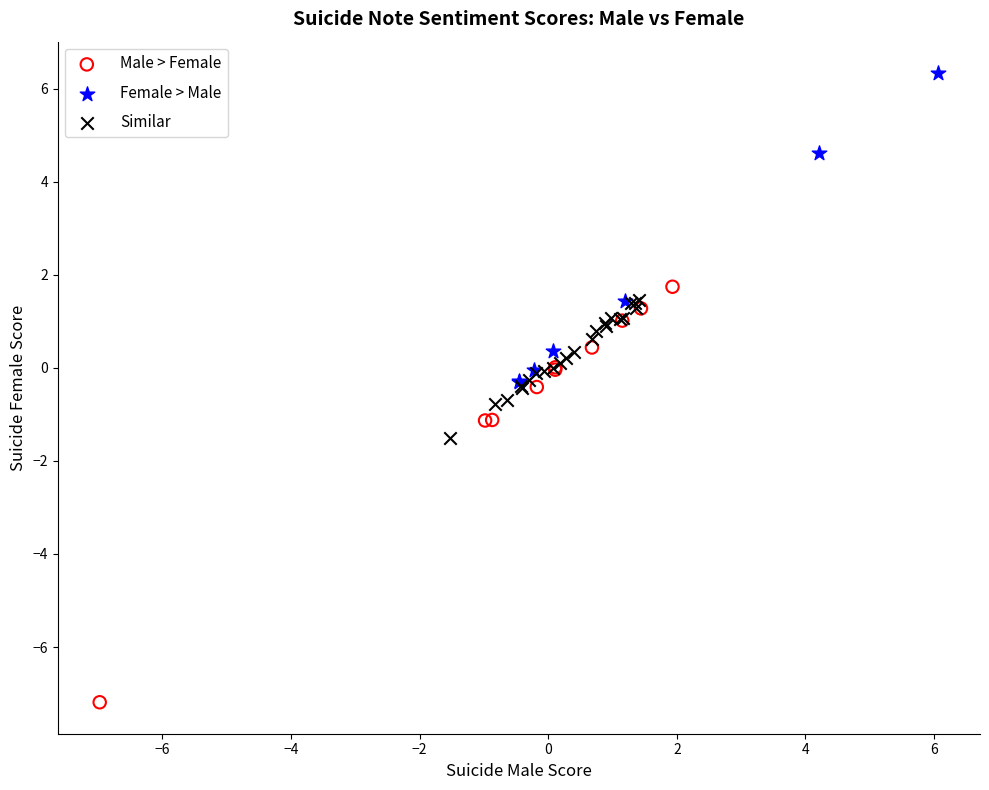

Which series has the widest spread of Y values?

Male > Female